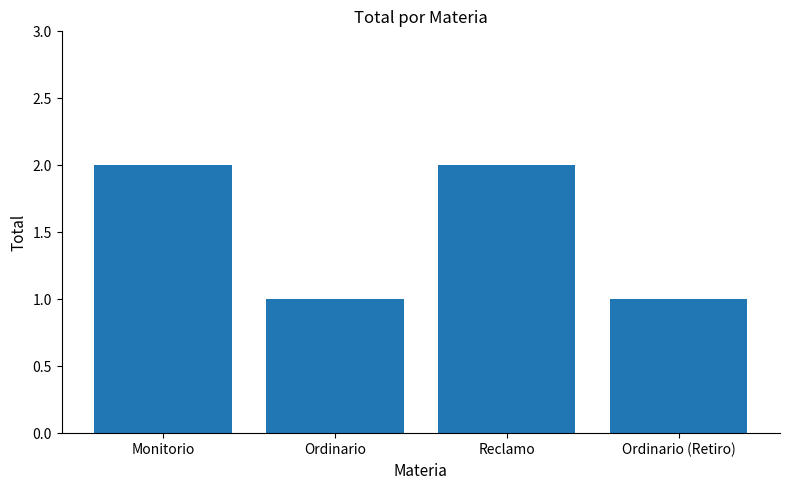

How many data points are less than 2?

2